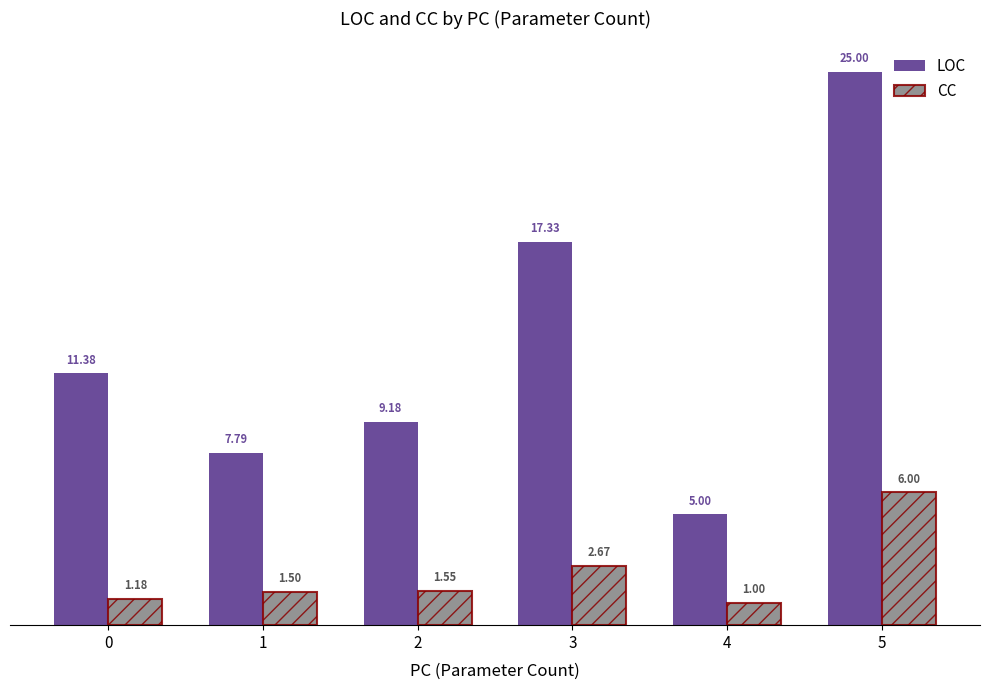

What value does the LOC series have at 2?

9.2